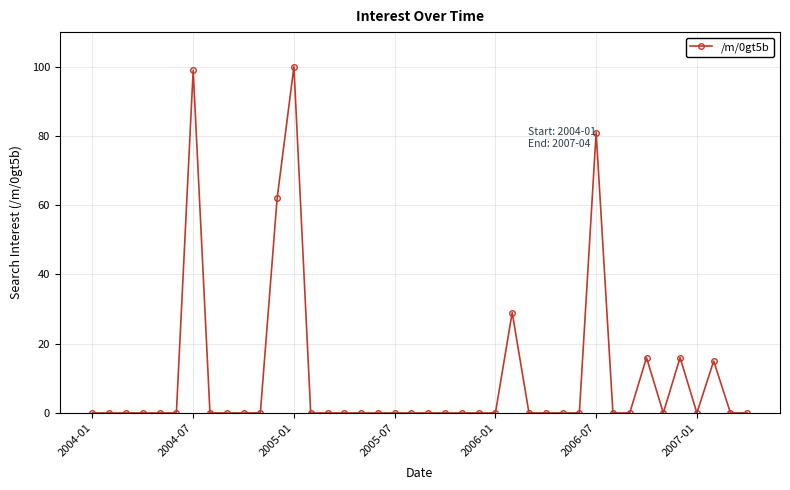

What is the greatest value displayed?

100